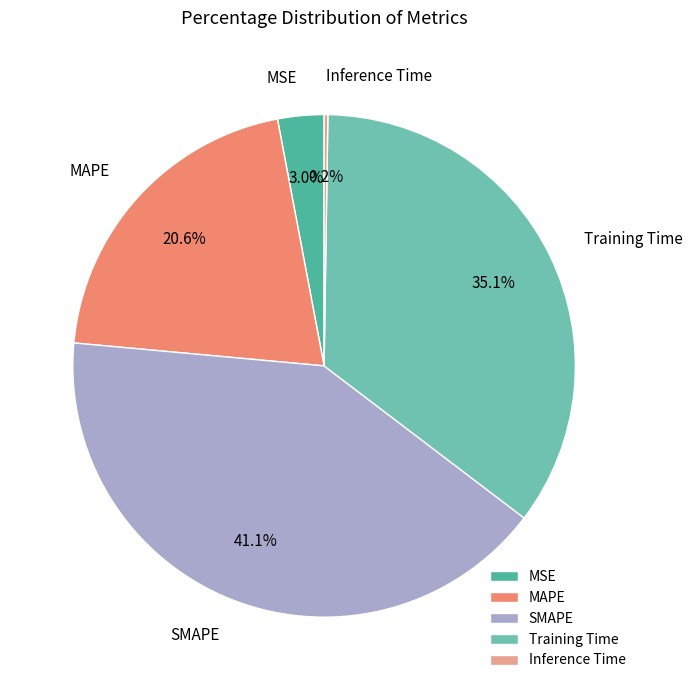

To the nearest percent, what percentage of the pie is SMAPE?

41%